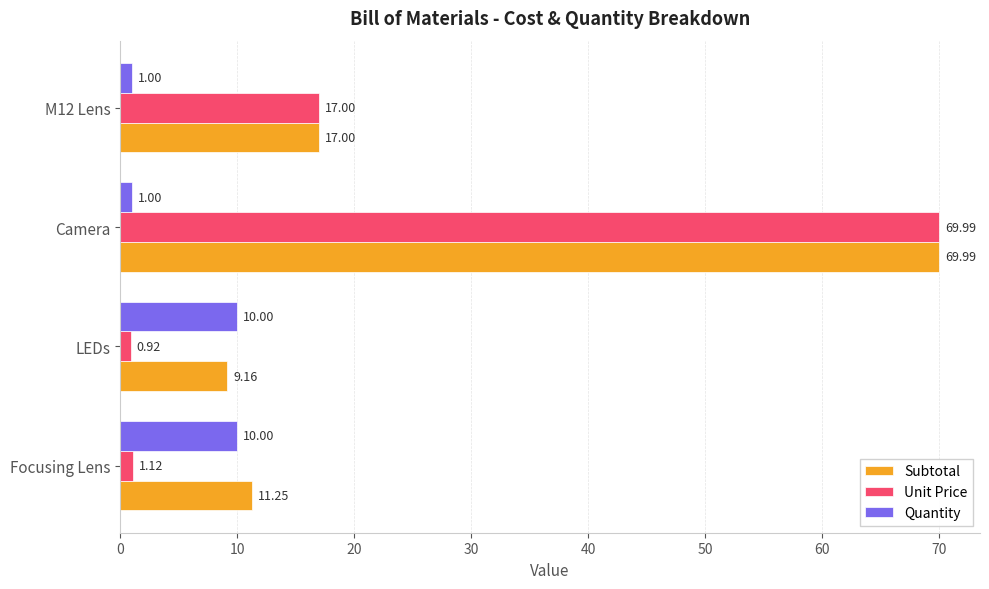

At which category does the chart reach its peak across all series?

Camera